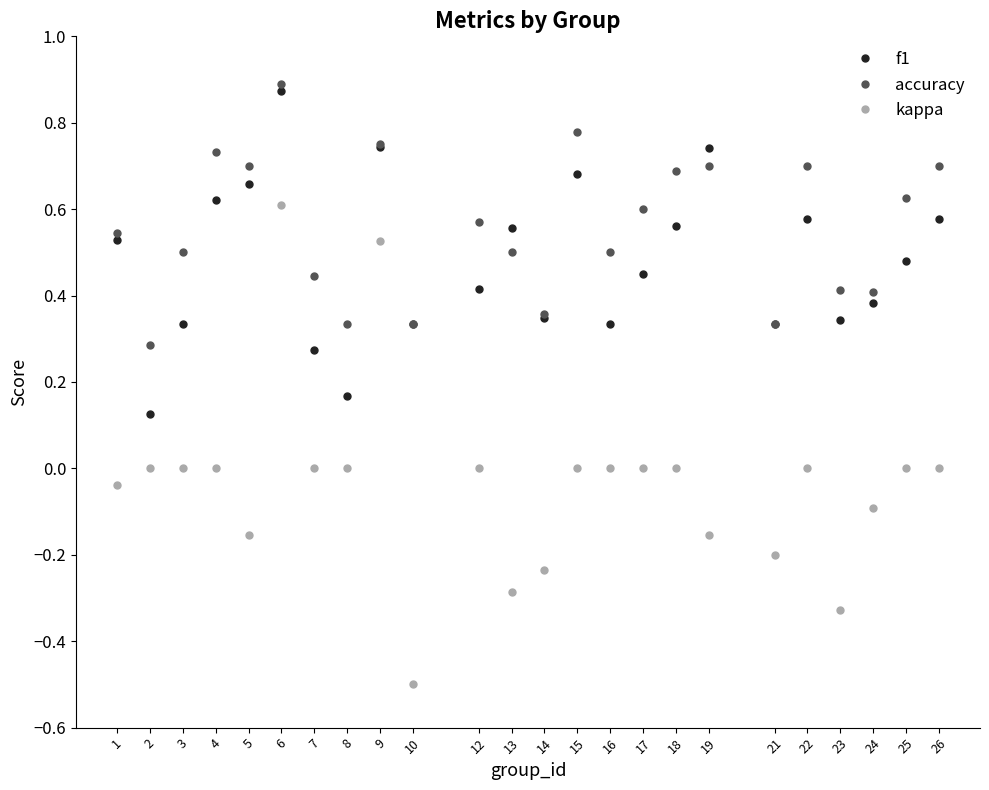

What is the sum of the f1 values at 18 and 19?

1.3